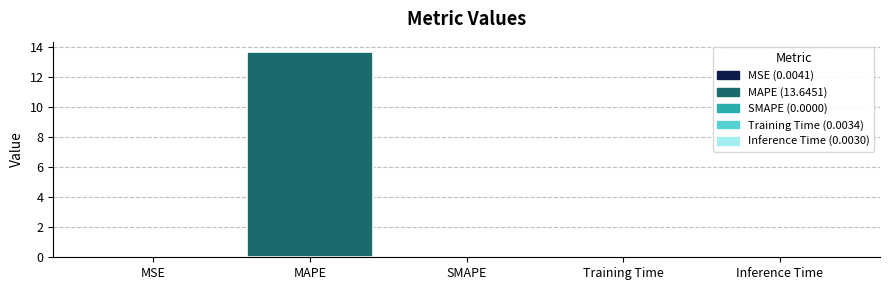

Does the chart contain stacked bars?

No